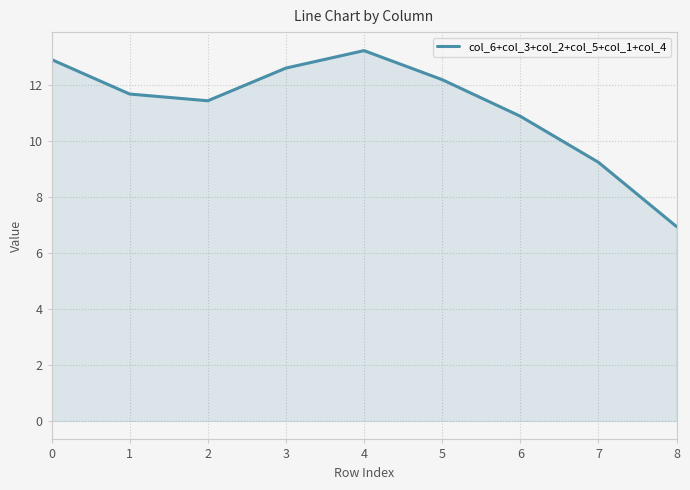

Rank the categories by value from highest to lowest.

4, 0, 3, 5, 1, 2, 6, 7, 8